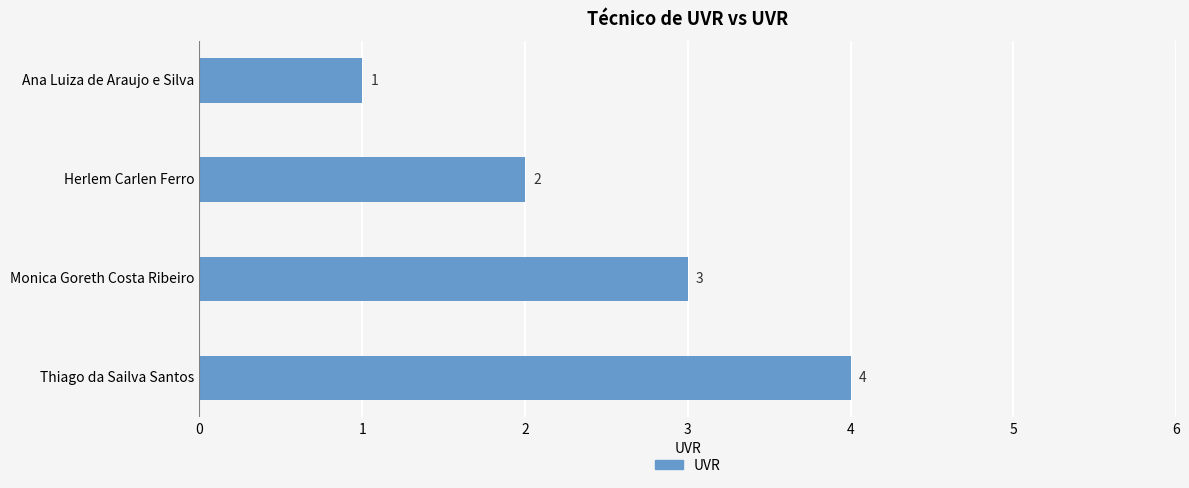

Rank the categories by value from highest to lowest.

Thiago da Sailva Santos, Monica Goreth Costa Ribeiro, Herlem Carlen Ferro, Ana Luiza de Araujo e Silva